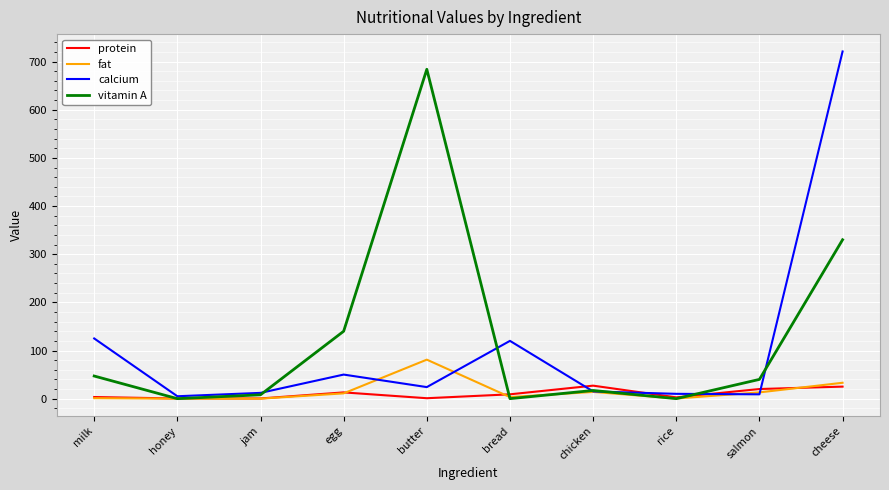

Between honey and cheese, which series saw the biggest shift?

calcium